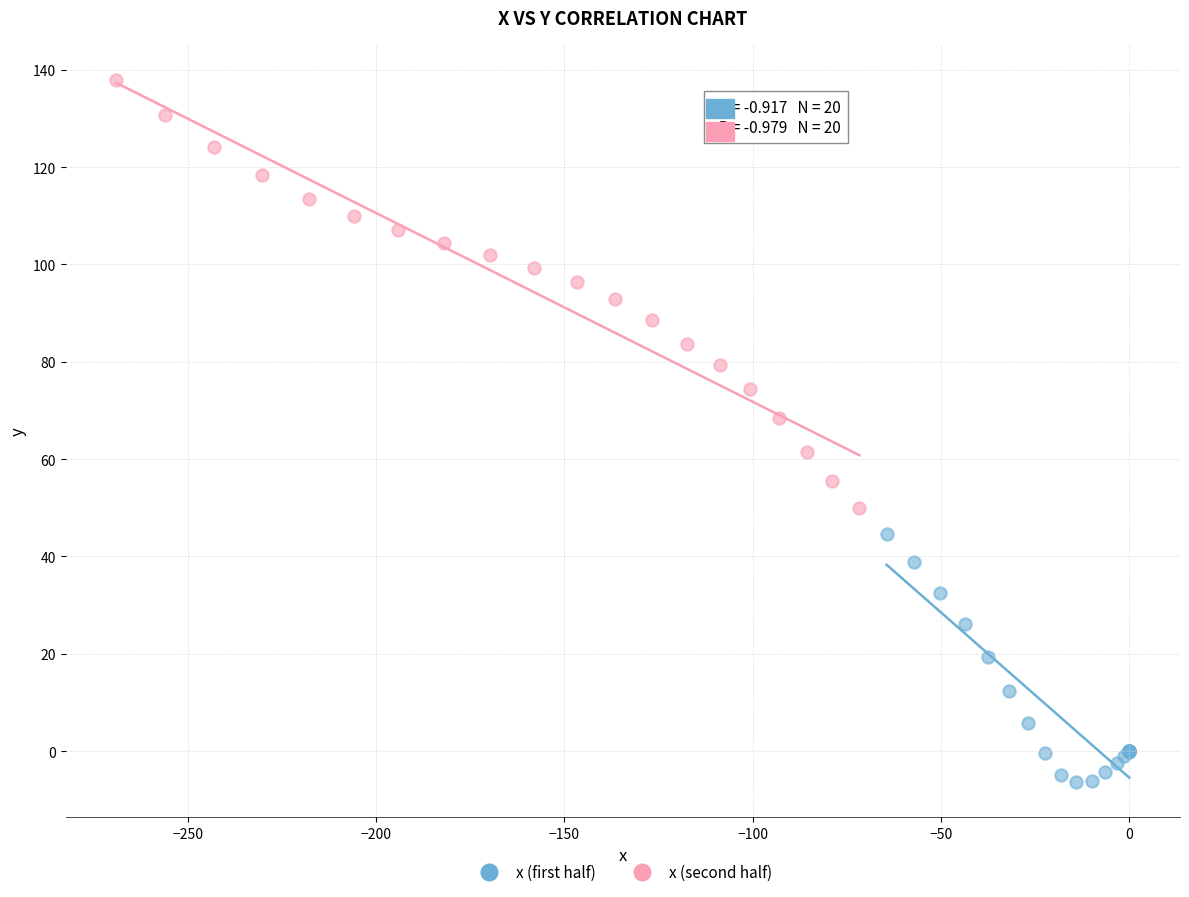

What are all the series names shown in the legend?

x (first half), x (second half)